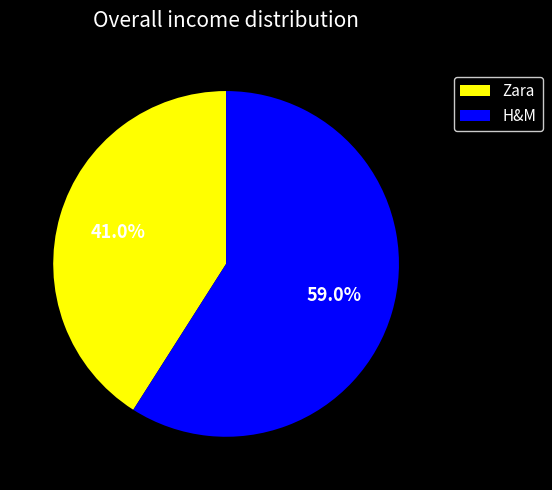

True or false: Zara accounts for 41% of the total.

True